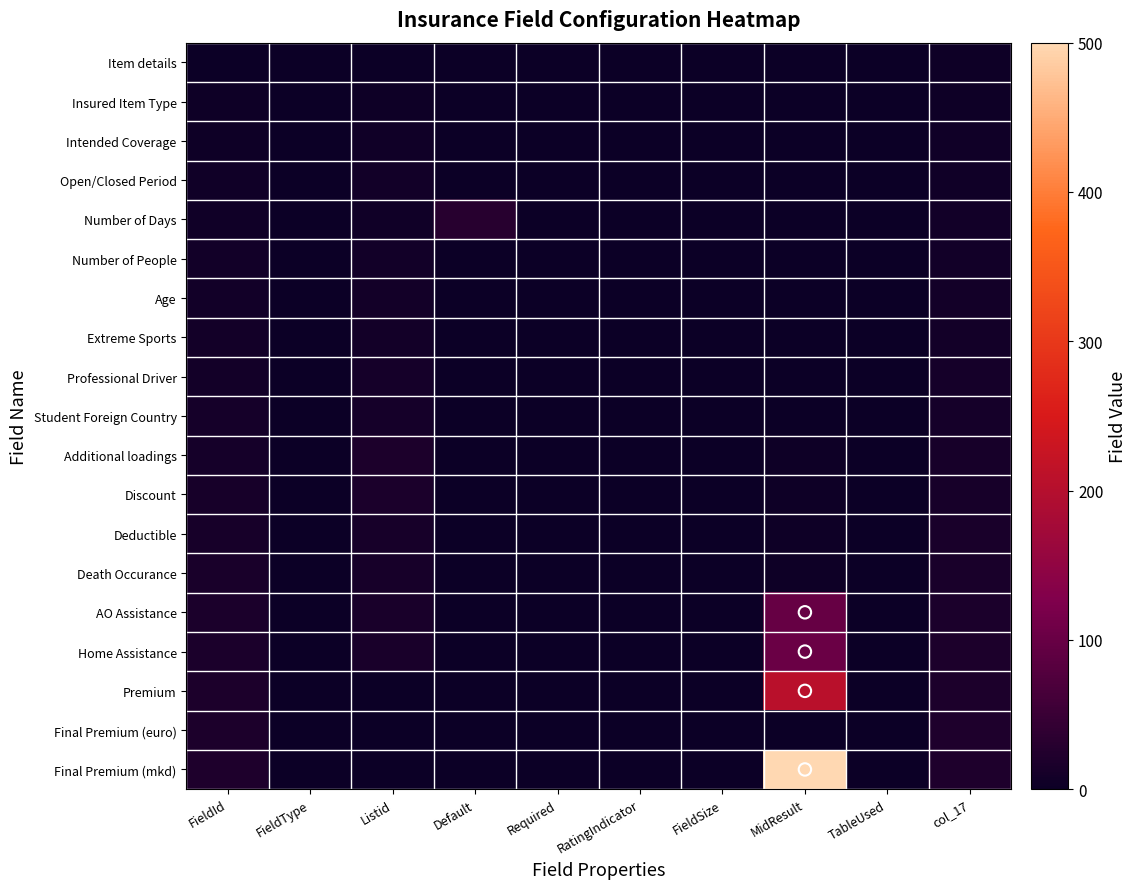

At FieldSize, list the series in order from smallest to largest.

Item details, Insured Item Type, Intended Coverage, Open/Closed Period, Number of Days, Number of People, Age, Extreme Sports, Professional Driver, Student Foreign Country, Additional loadings, Discount, Deductible, Death Occurance, AO Assistance, Home Assistance, Premium, Final Premium (euro), Final Premium (mkd)